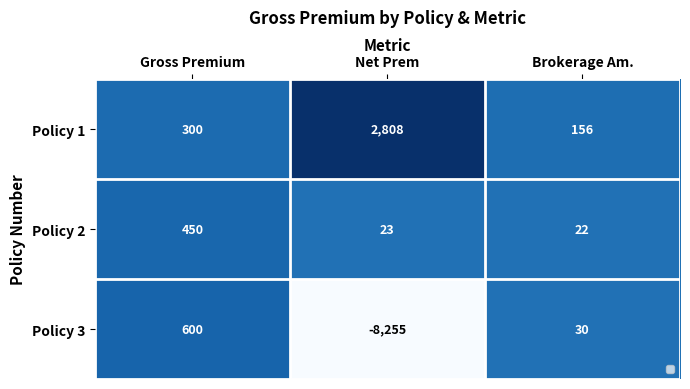

The value of Policy 1 at Net Prem is 4281. True or false?

False